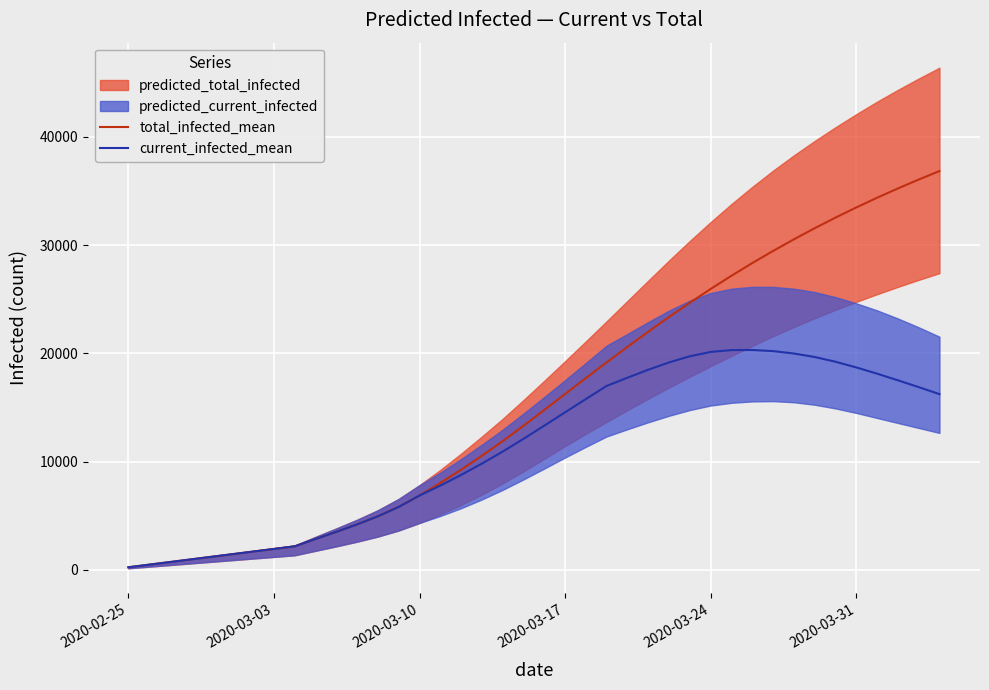

List the series in order of their peak value, highest first.

total_infected_mean, current_infected_mean